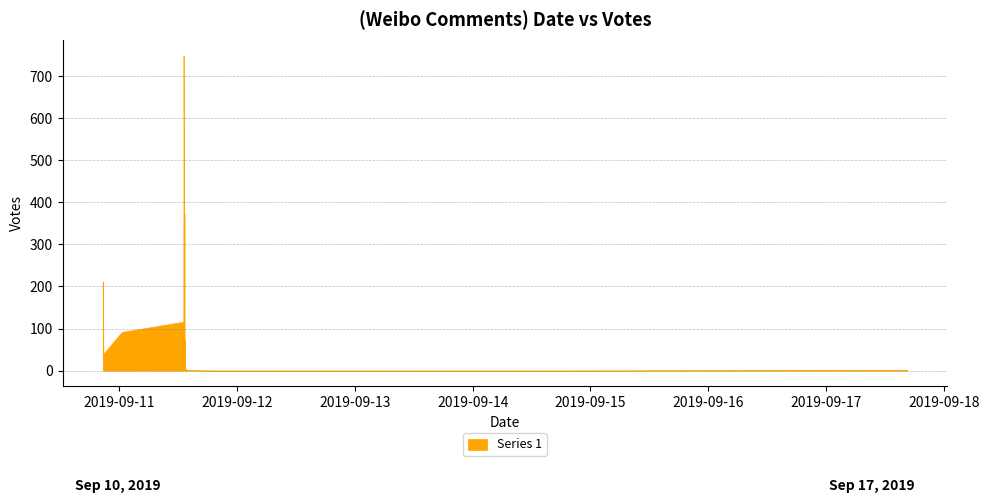

The value at 2019-09-11 13:42 is 5. True or false?

False